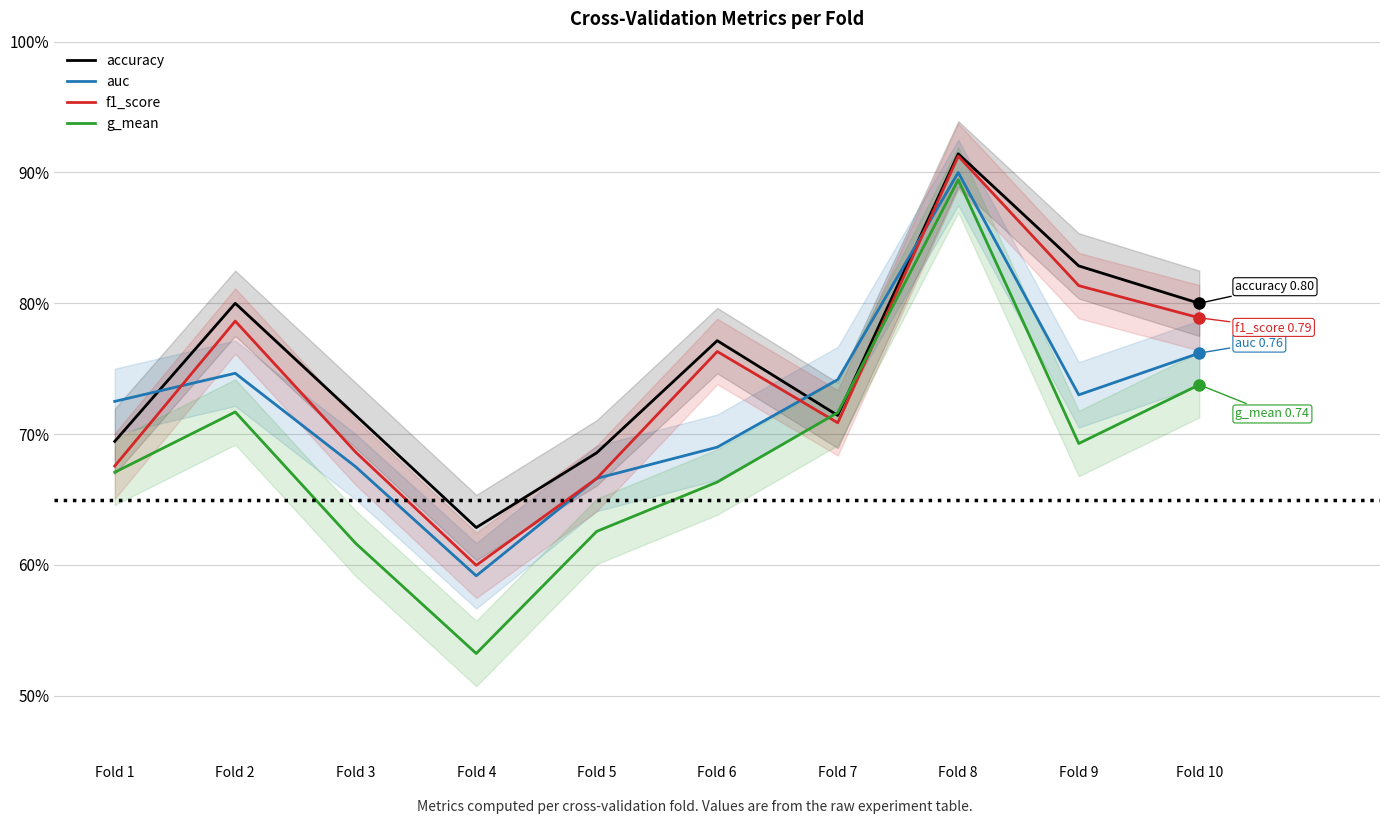

At Fold 5, list the series in order from largest to smallest.

accuracy, f1_score, auc, g_mean